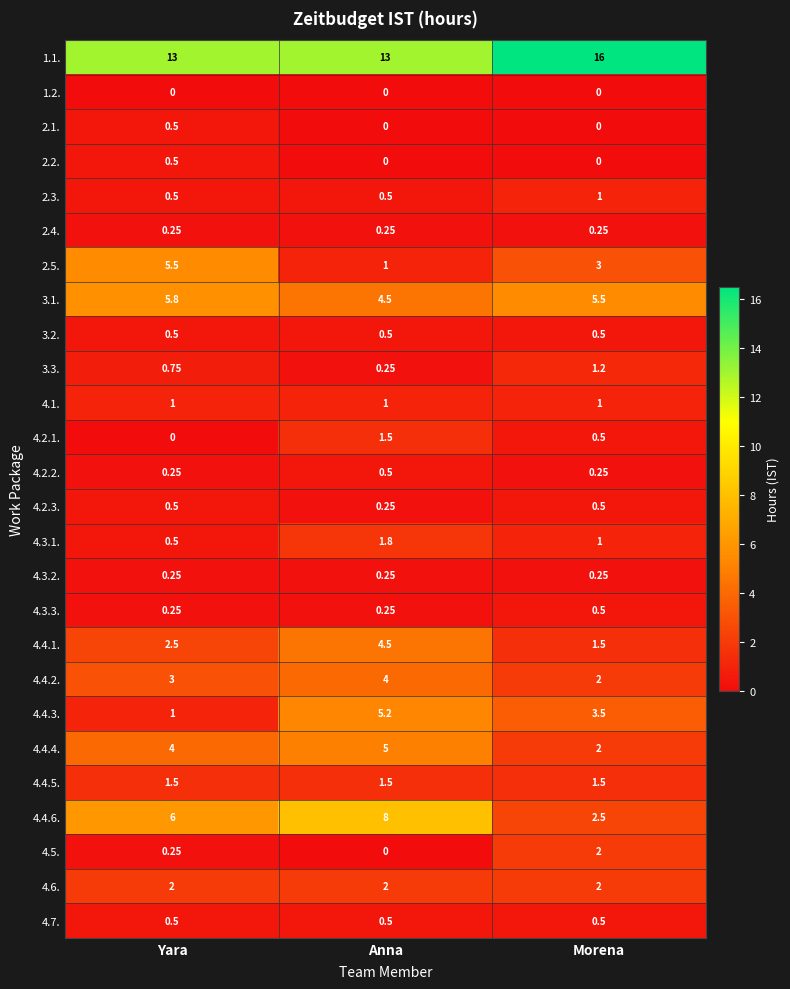

Which category has the highest value in the 4.4.3. series?

Anna